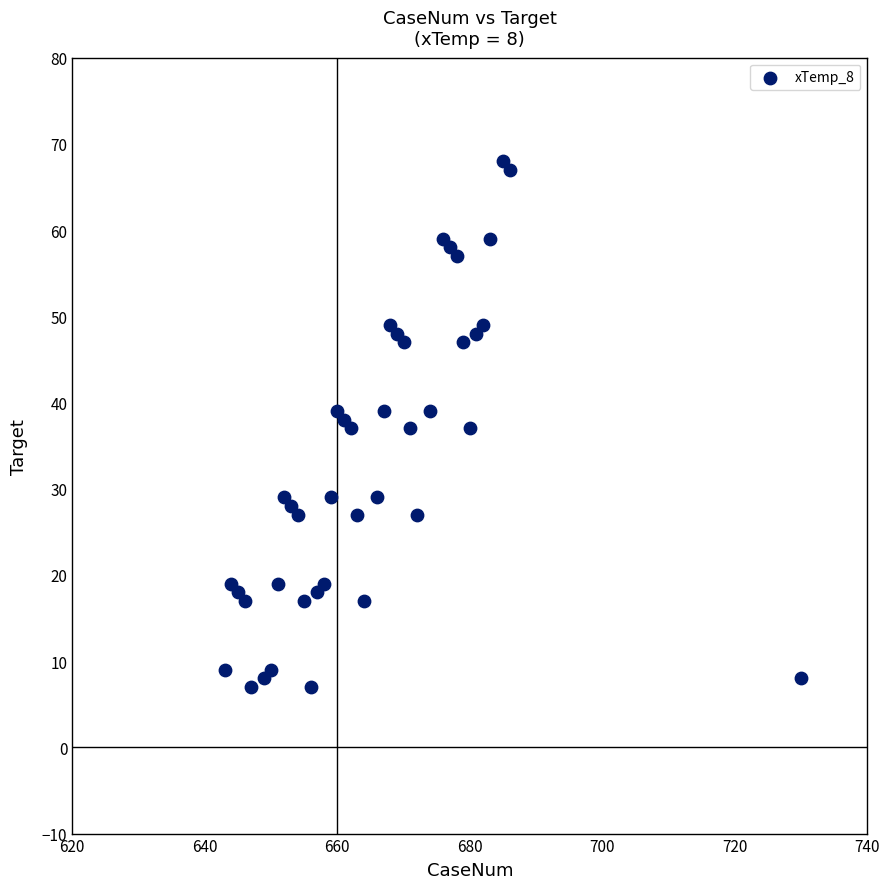

What is the range of X values (max minus min)?

87